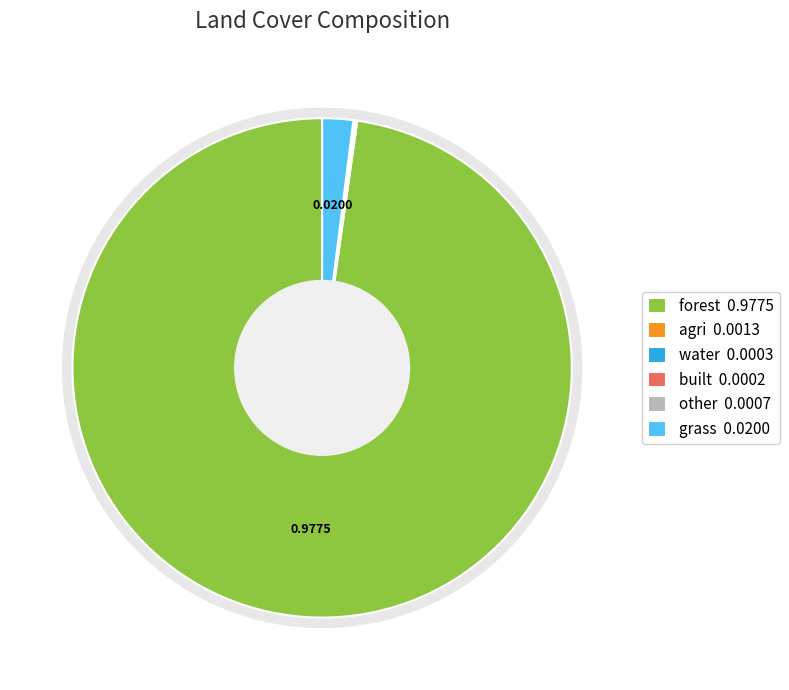

Does forest 0.9775 account for over 50% of the chart?

Yes